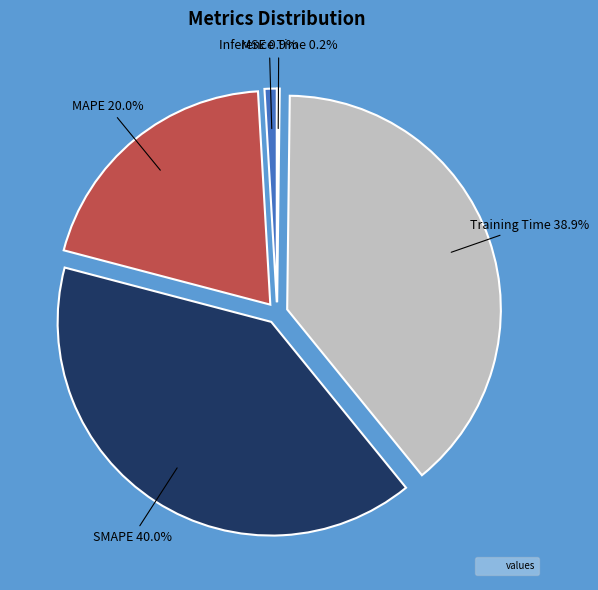

Is there a majority slice in this chart?

No